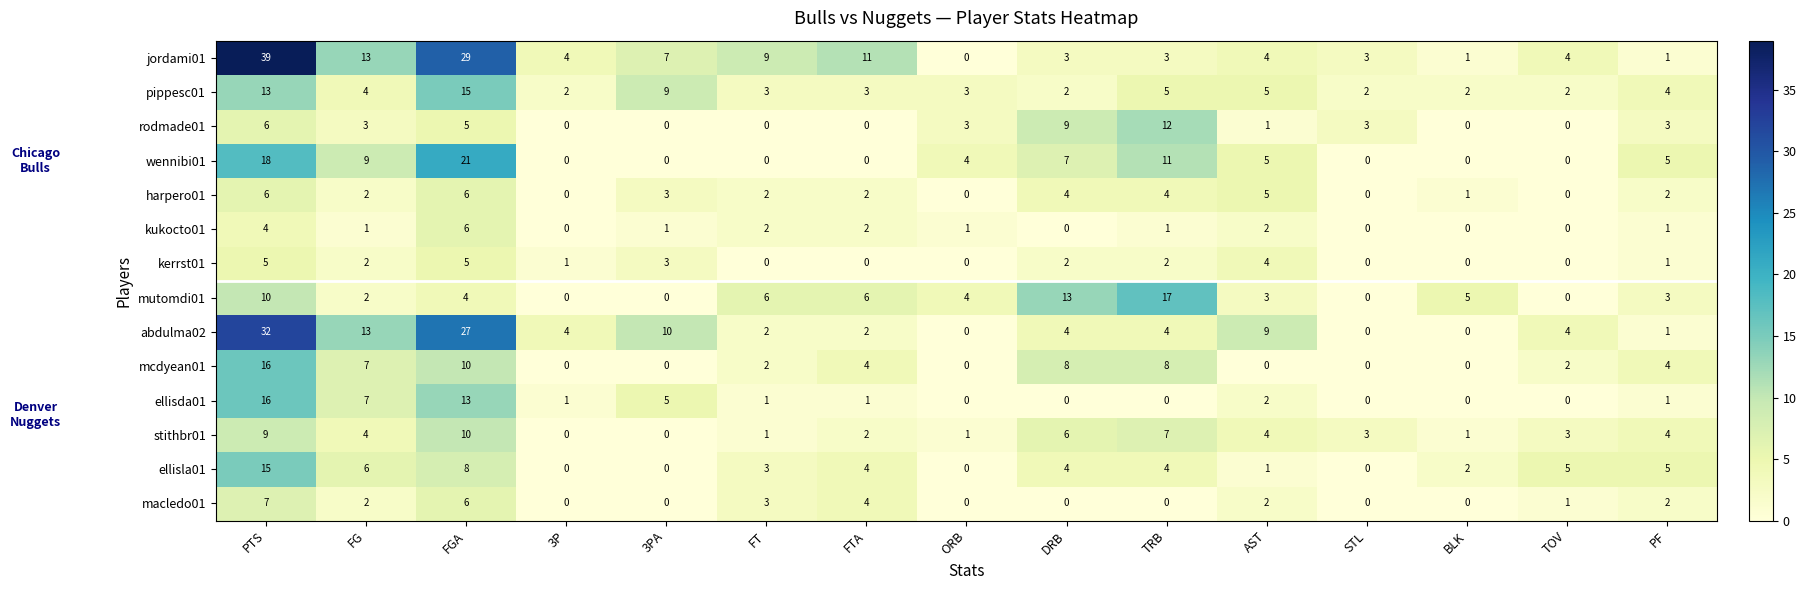

Which series has the largest total across all categories?

jordami01